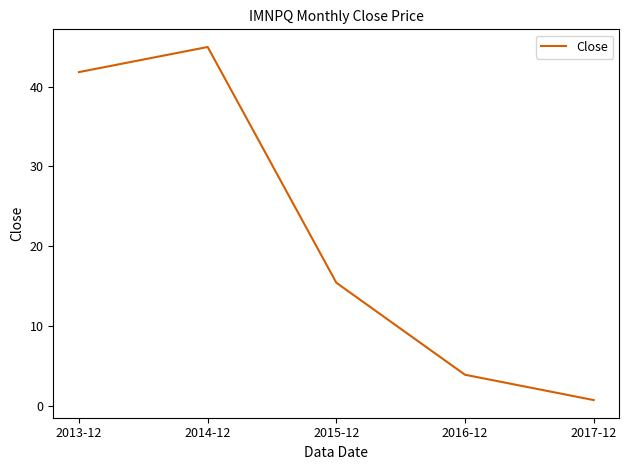

What value does the data have at 2015-12?

15.4